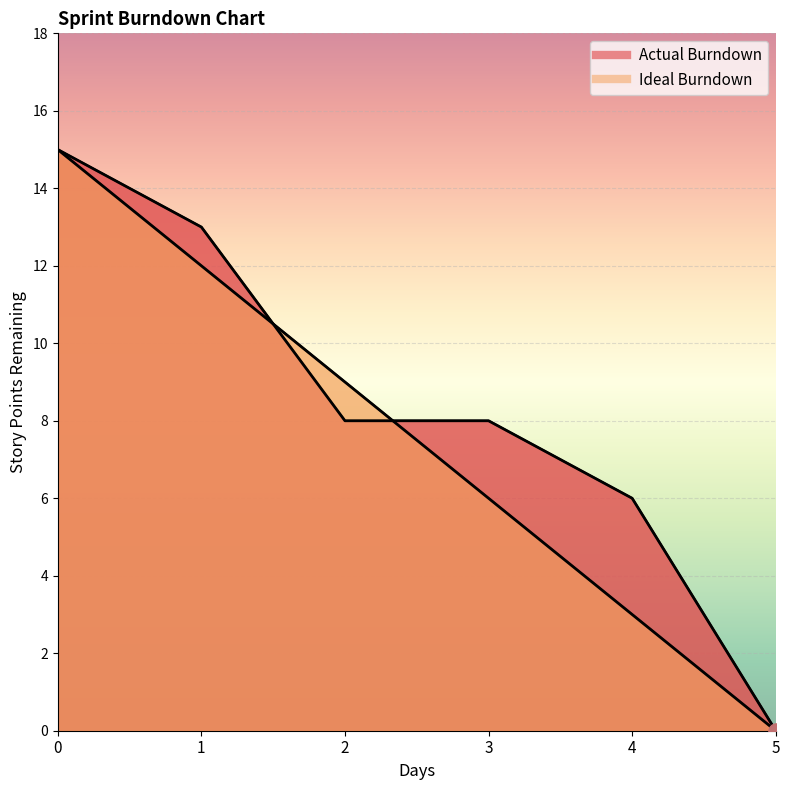

Which series has the largest total across all categories?

Actual Burndown